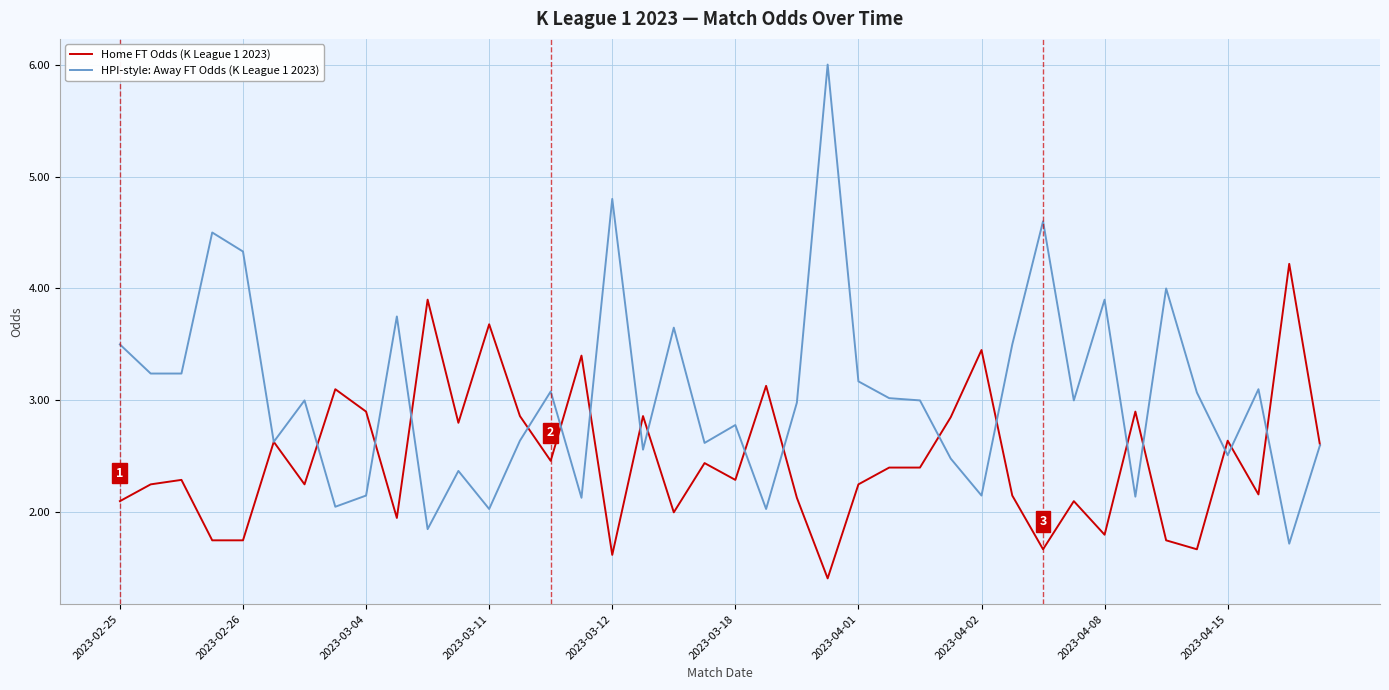

What is the highest value of the Home FT Odds (K League 1 2023) series?

4.2